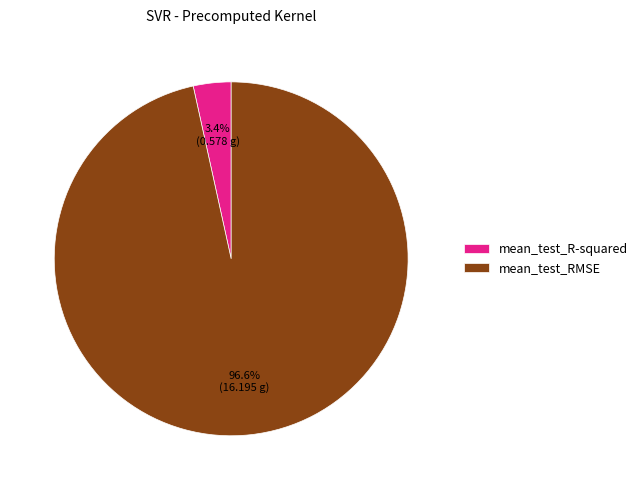

True or false: mean_test_R-squared accounts for 3% of the total.

True